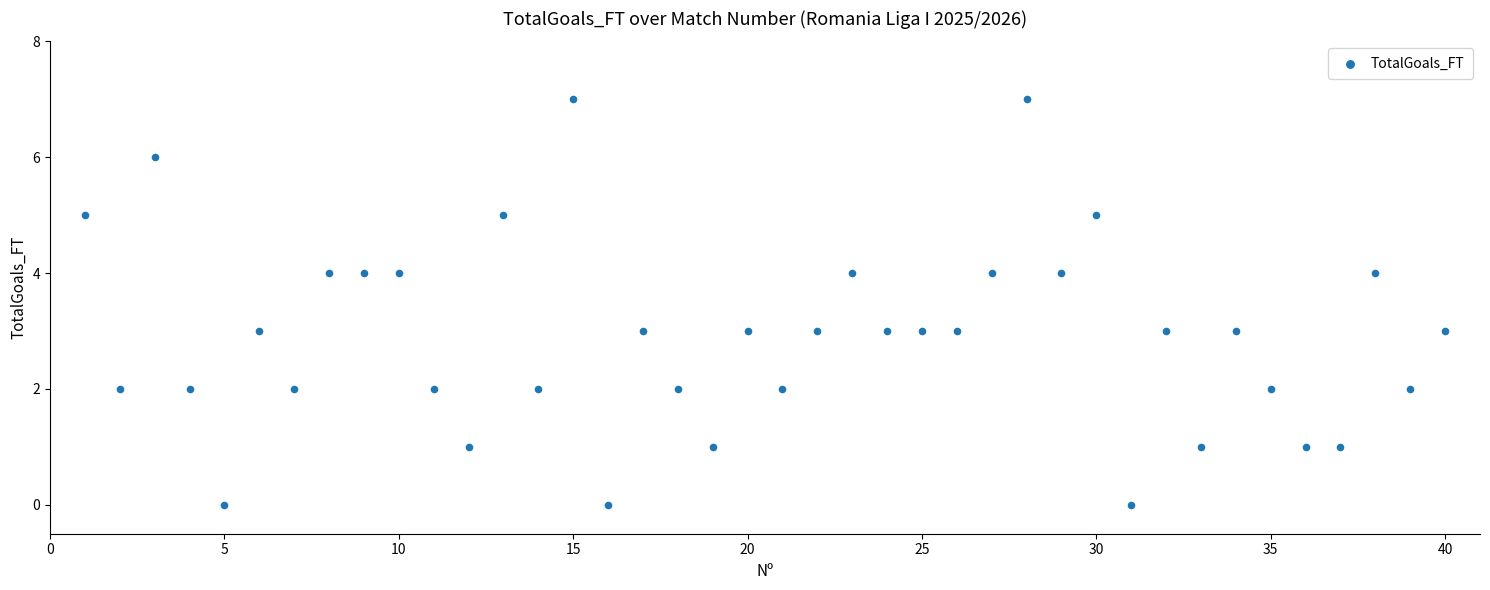

What is the range of Y values (max minus min)?

7